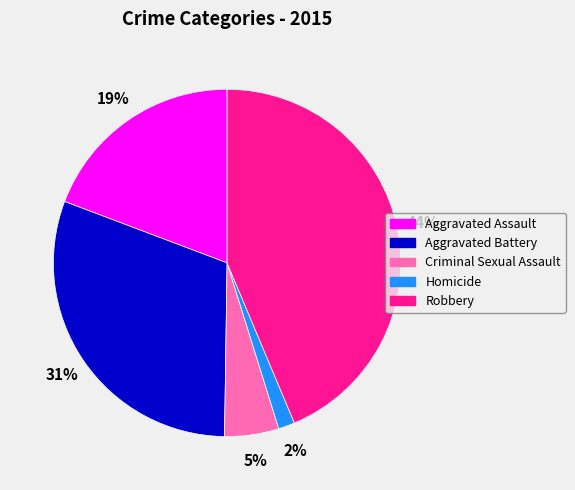

Do Robbery and Criminal Sexual Assault together represent more than half of the pie?

No